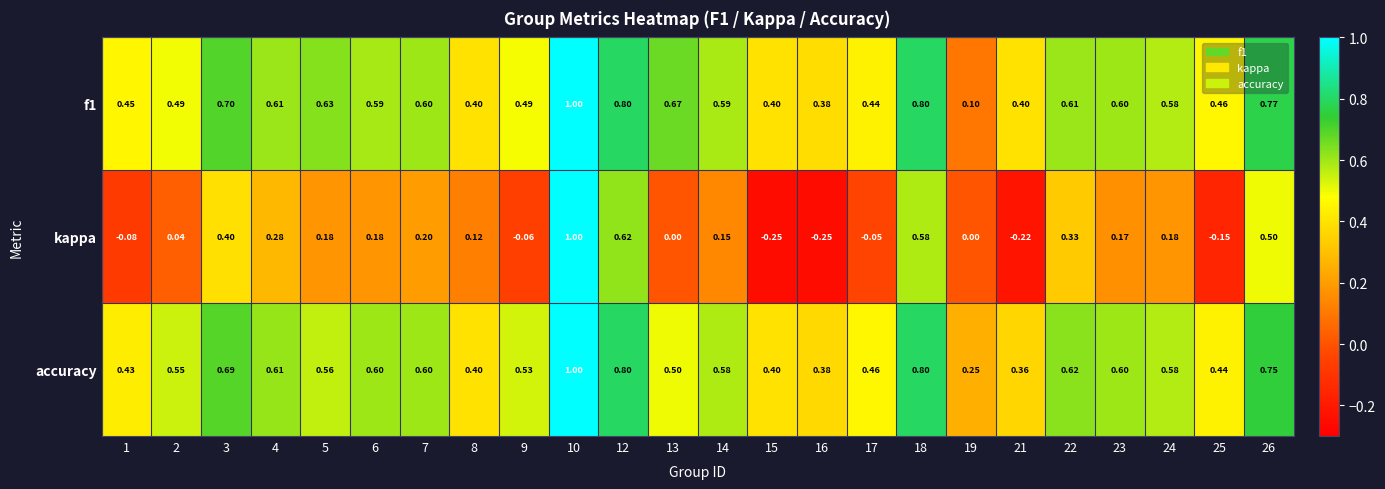

Which series has the largest range (max minus min)?

kappa